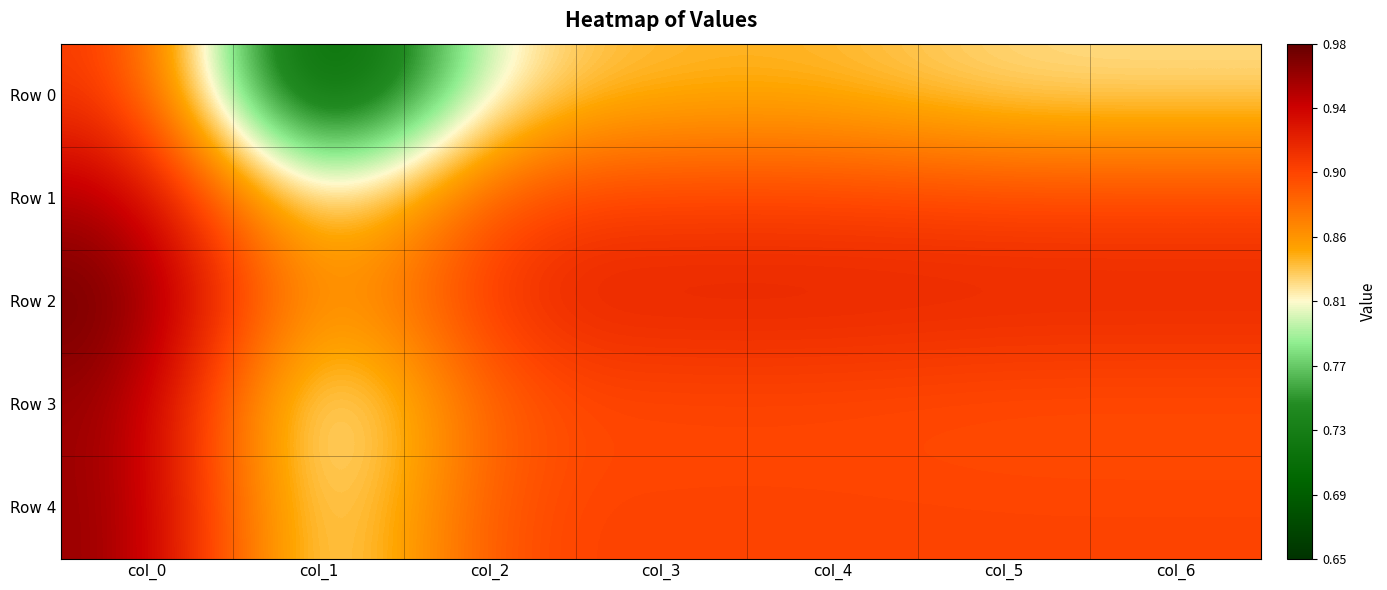

Between col_2 and col_5, which series saw the biggest shift?

Row 0